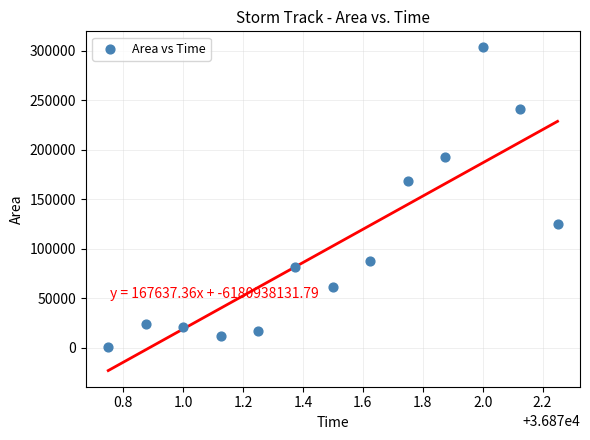

What is the range of Y values (max minus min)?

302500